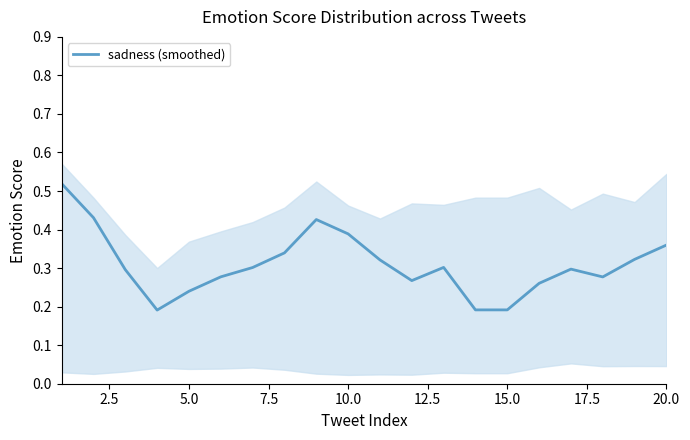

Reading right to left, extract all data points from this chart.

0.4	0.3	0.3	0.3	0.3	0.2	0.2	0.3	0.3	0.3	0.4	0.4	0.3	0.3	0.3	0.2	0.2	0.3	0.4	0.5